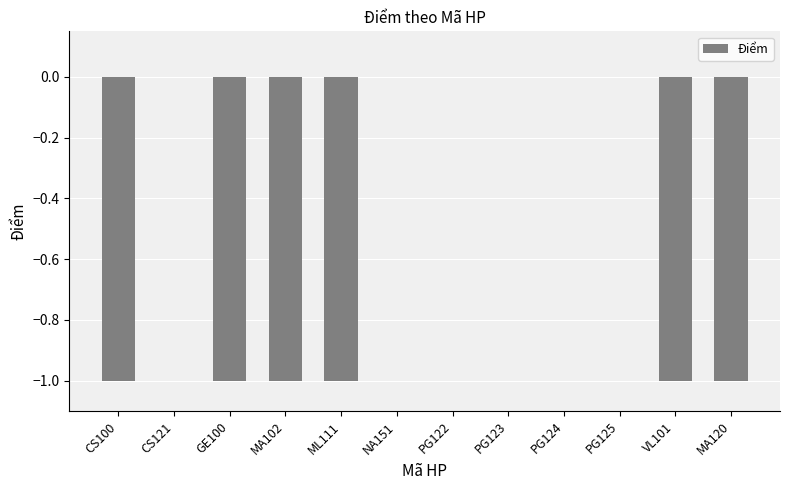

True or false: the data shows -1 at GE100.

True